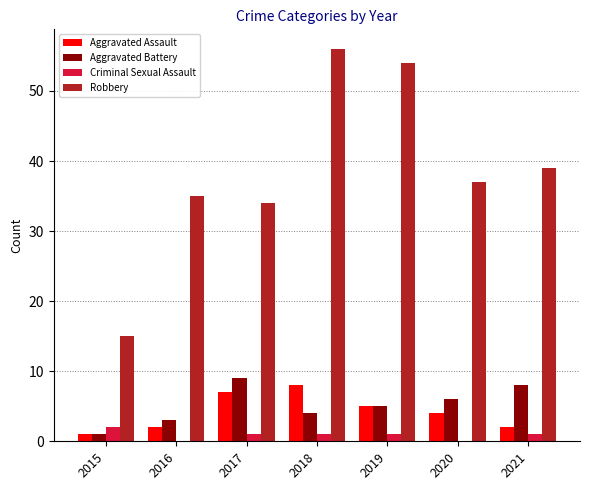

Reading left to right, transcribe all the data shown in this chart.

Aggravated Assault: 1	2	7	8	5	4	2
Aggravated Battery: 1	3	9	4	5	6	8
Criminal Sexual Assault: 2	0	1	1	1	0	1
Robbery: 15	35	34	56	54	37	39